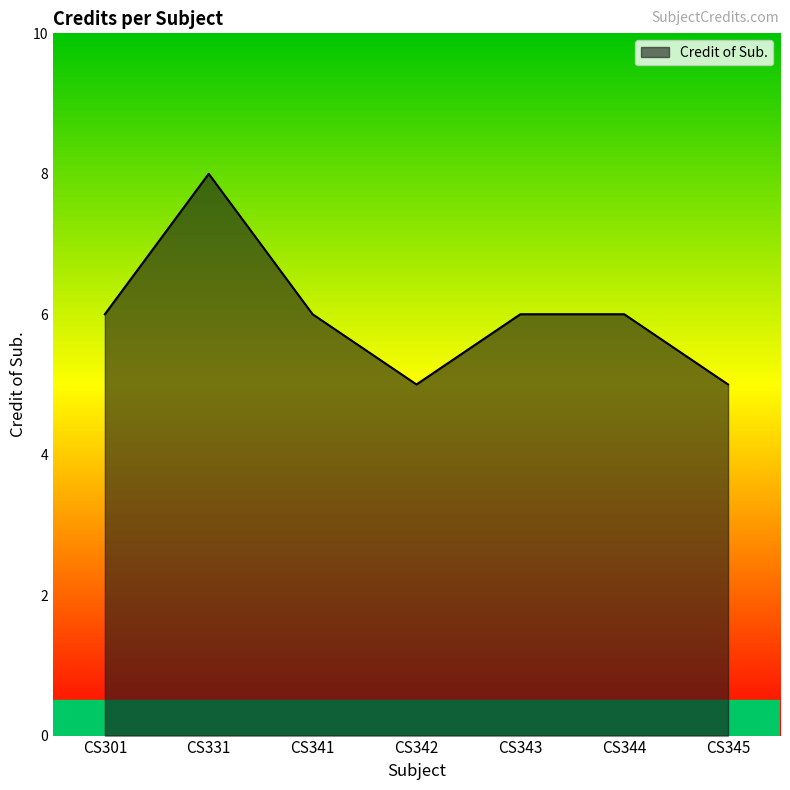

True or false: the data shows 10 at CS341.

False